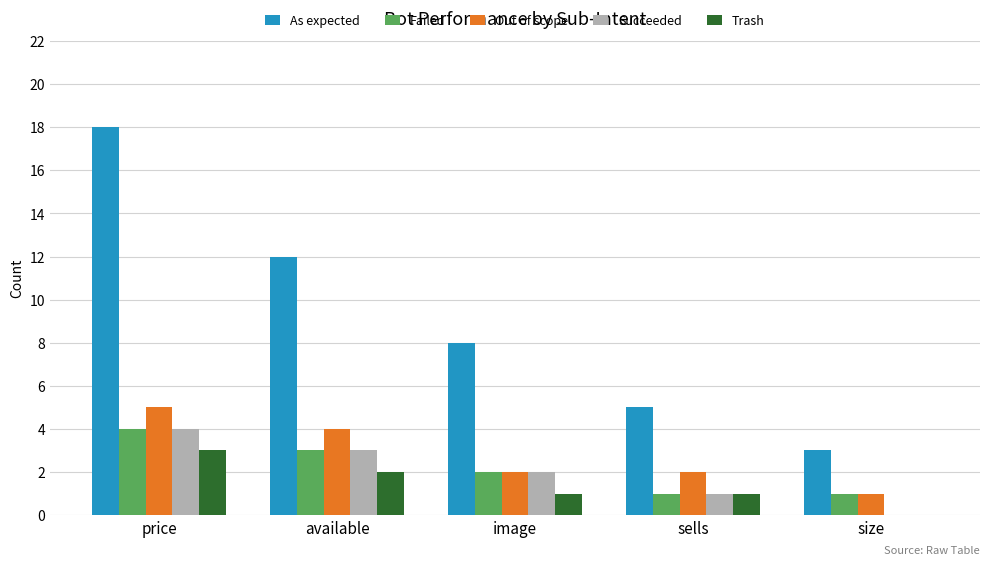

What is the sum of the Succeeded values at image and sells?

3